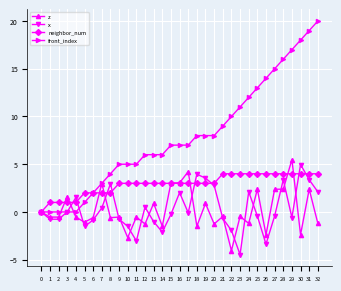

At which label does x reach its peak?

30